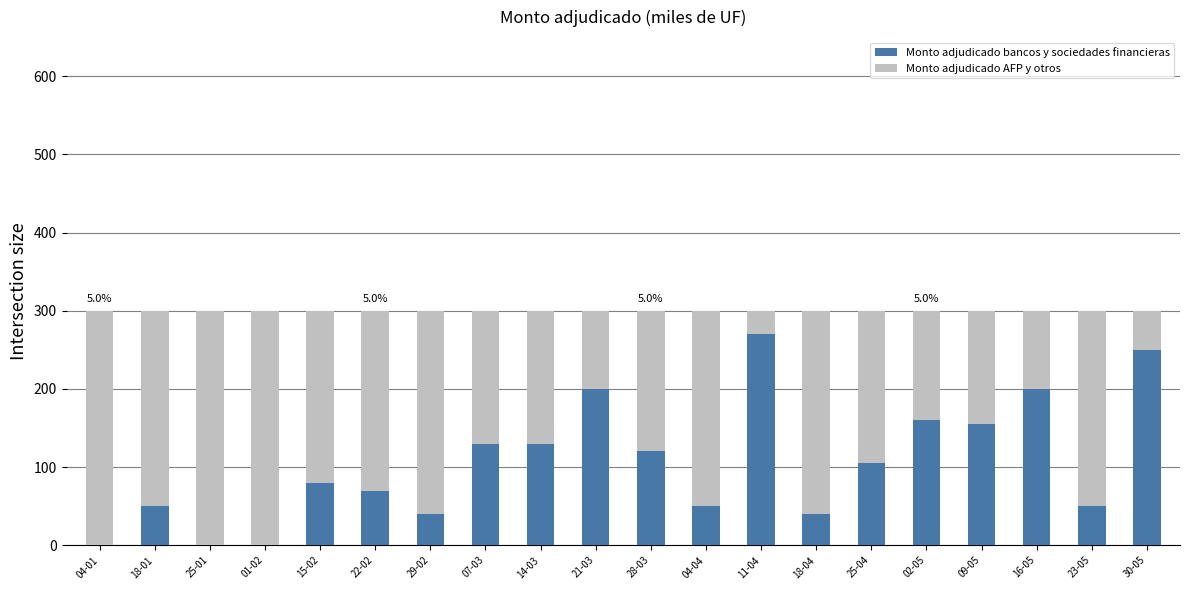

How many distinct data groups are displayed?

2